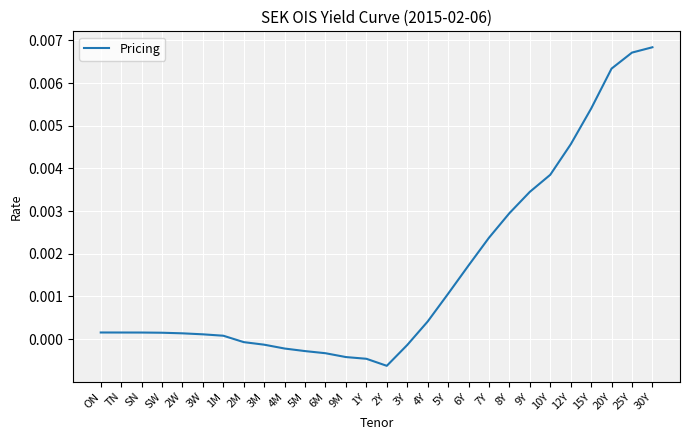

Between 12Y and 30Y, which is larger?

30Y